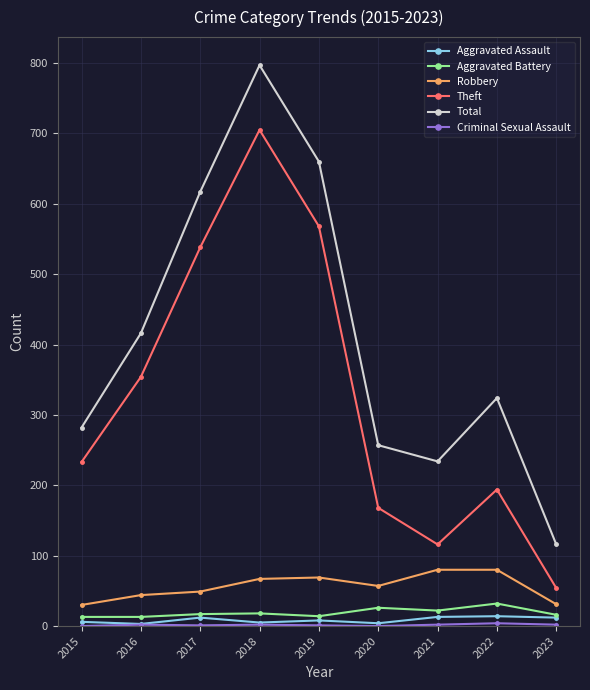

Where is the first local minimum for Theft?

2021